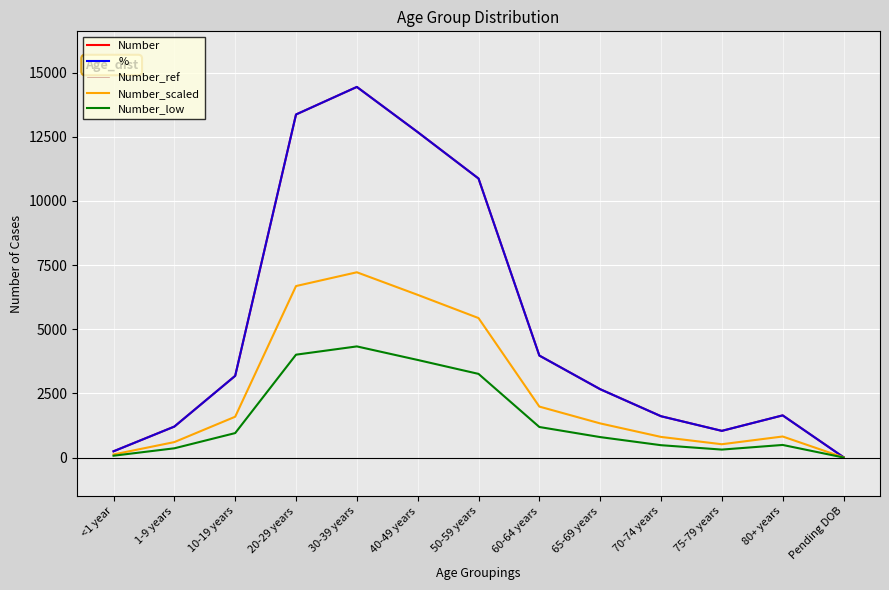

True or false: Number and Number_scaled cross at least once.

False